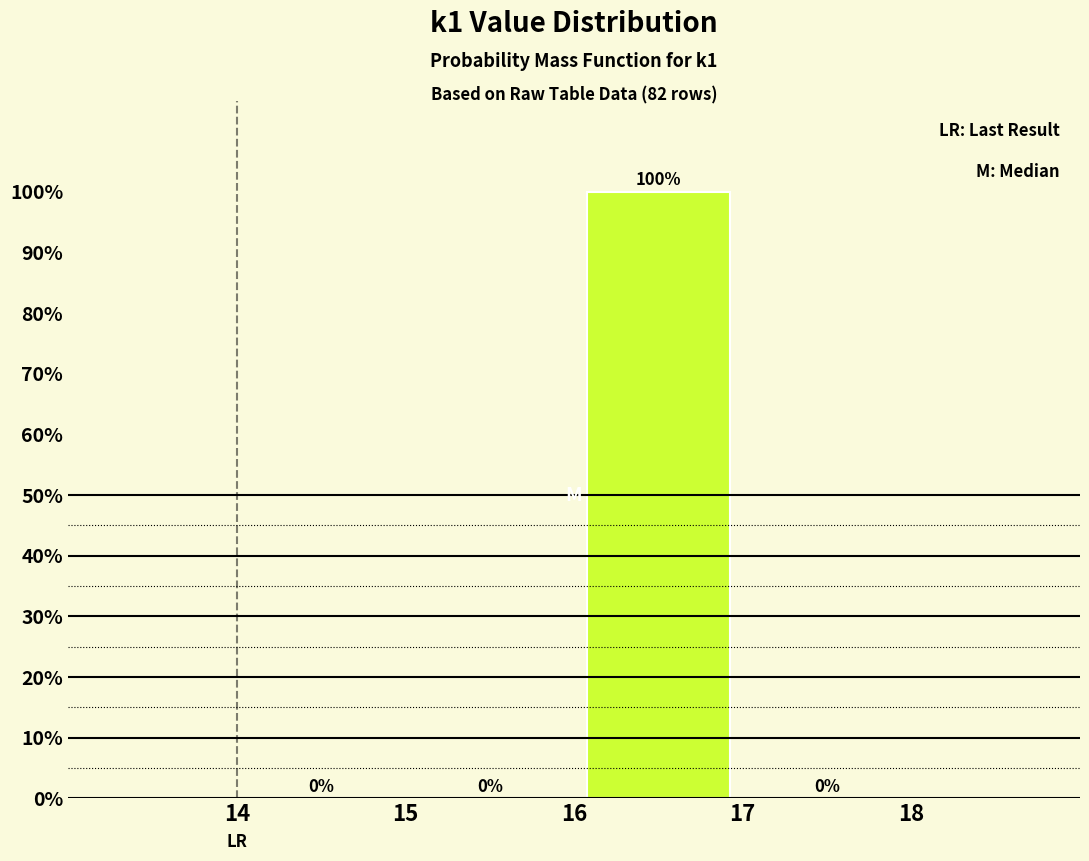

What is the height of the bar covering 16 to 17 on the x-axis?

100